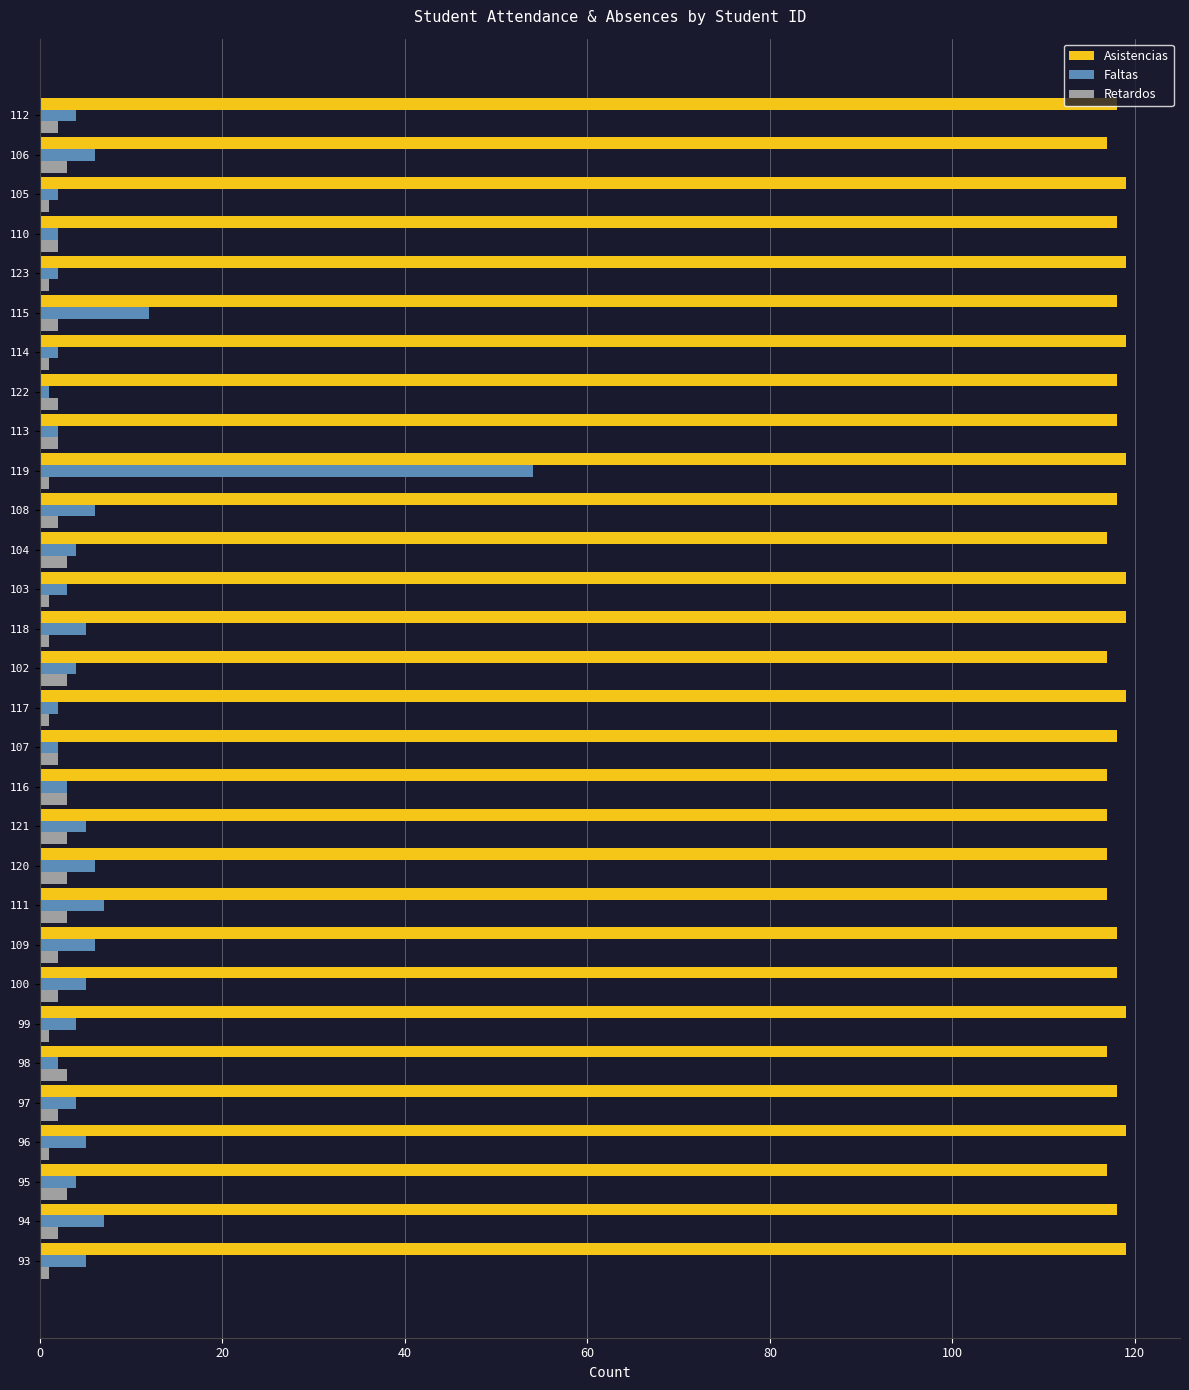

Which series has the largest range (max minus min)?

Faltas